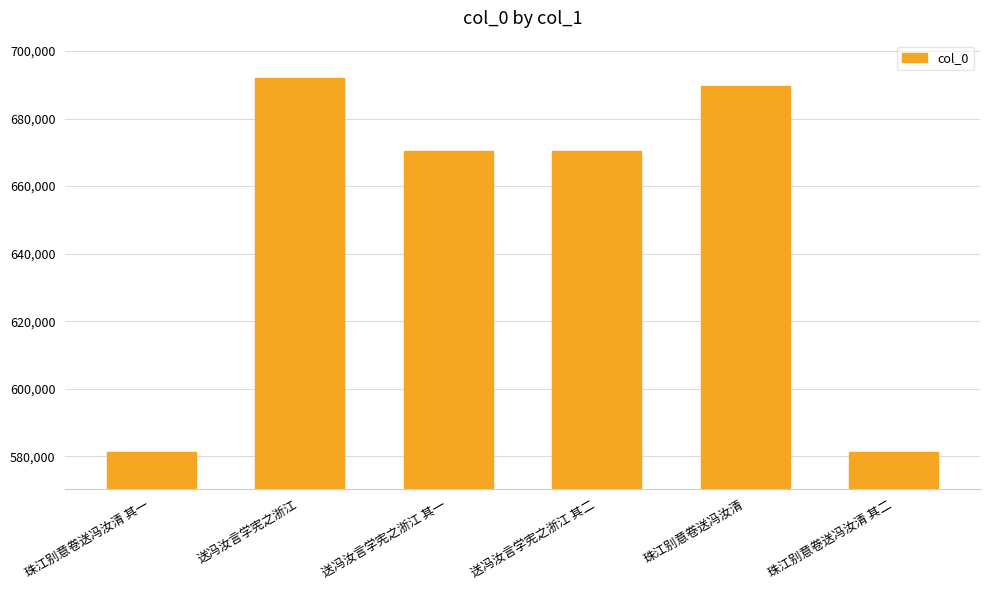

What is the sum of the values at 珠江别意卷送冯汝清 其二 and 送冯汝言学宪之浙江 其一?

1251894